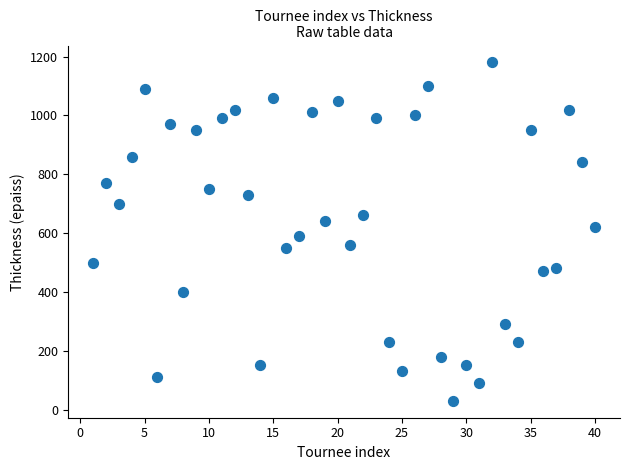

What is the range of X values (max minus min)?

39